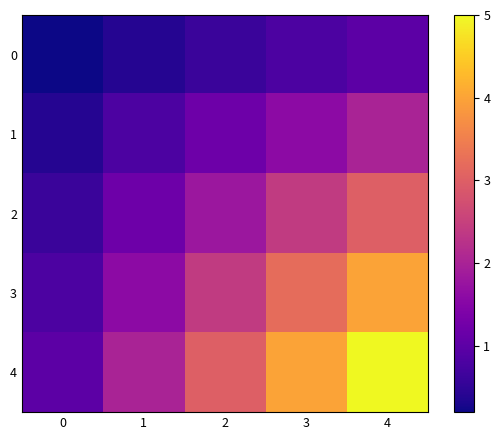

Rank the series by their average value, from highest to lowest.

4, 3, 2, 1, 0